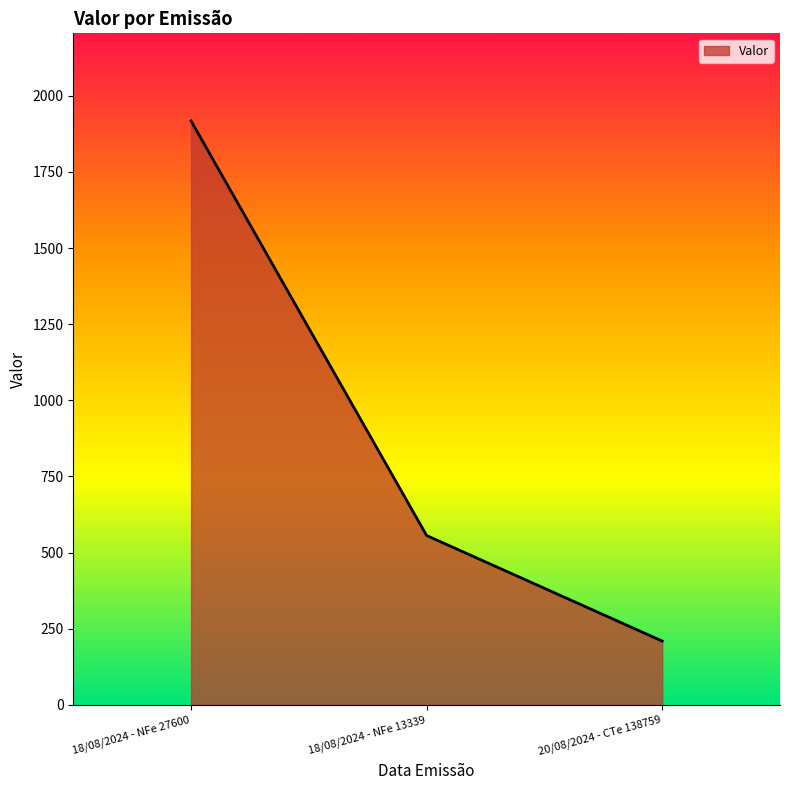

What is the ratio of the value at 20/08/2024 - CTe 138759 to the value at 18/08/2024 - NFe 13339?

0.4